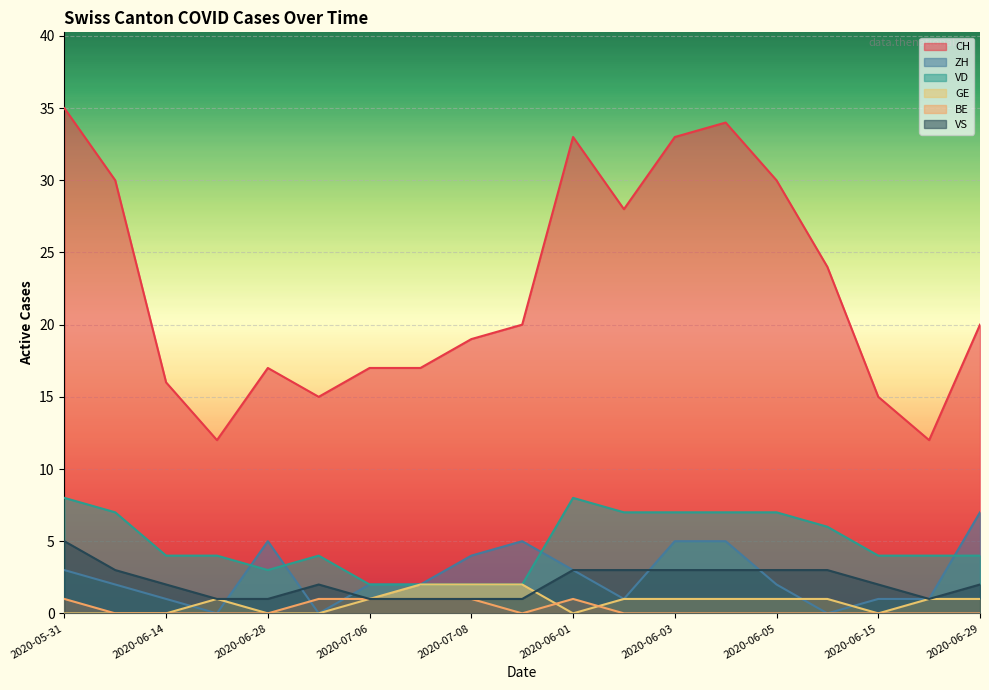

How many lines are shown in the chart?

6